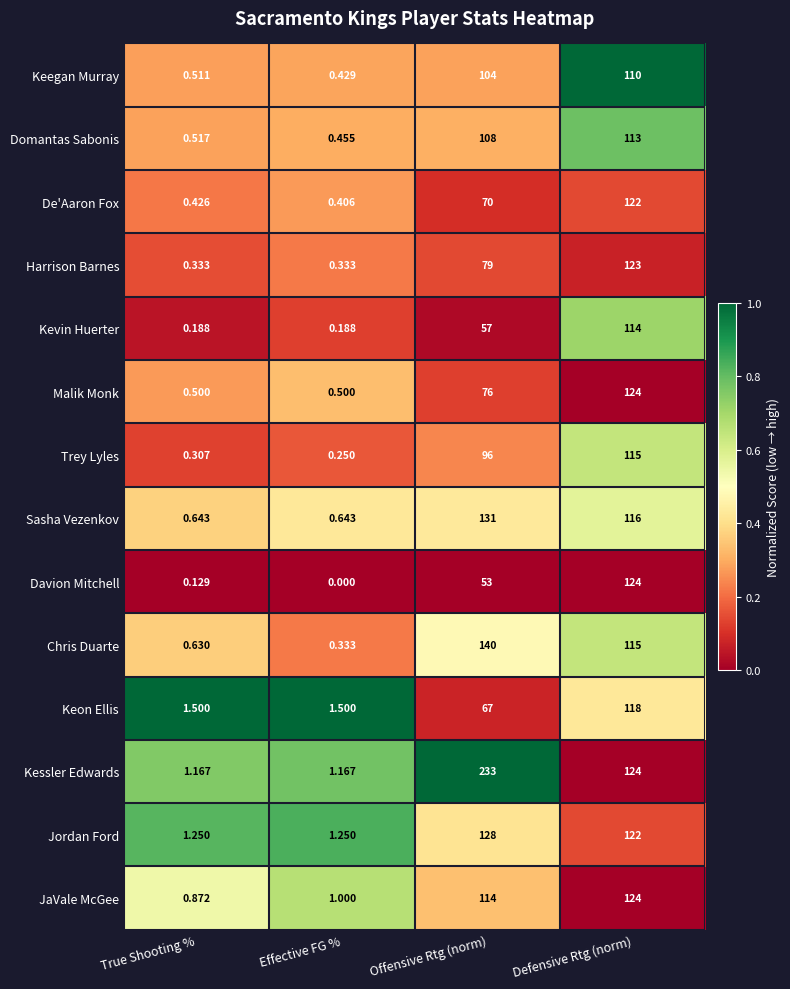

List the labels in order of JaVale McGee value, smallest first.

True Shooting %, Effective FG %, Offensive Rtg (norm), Defensive Rtg (norm)